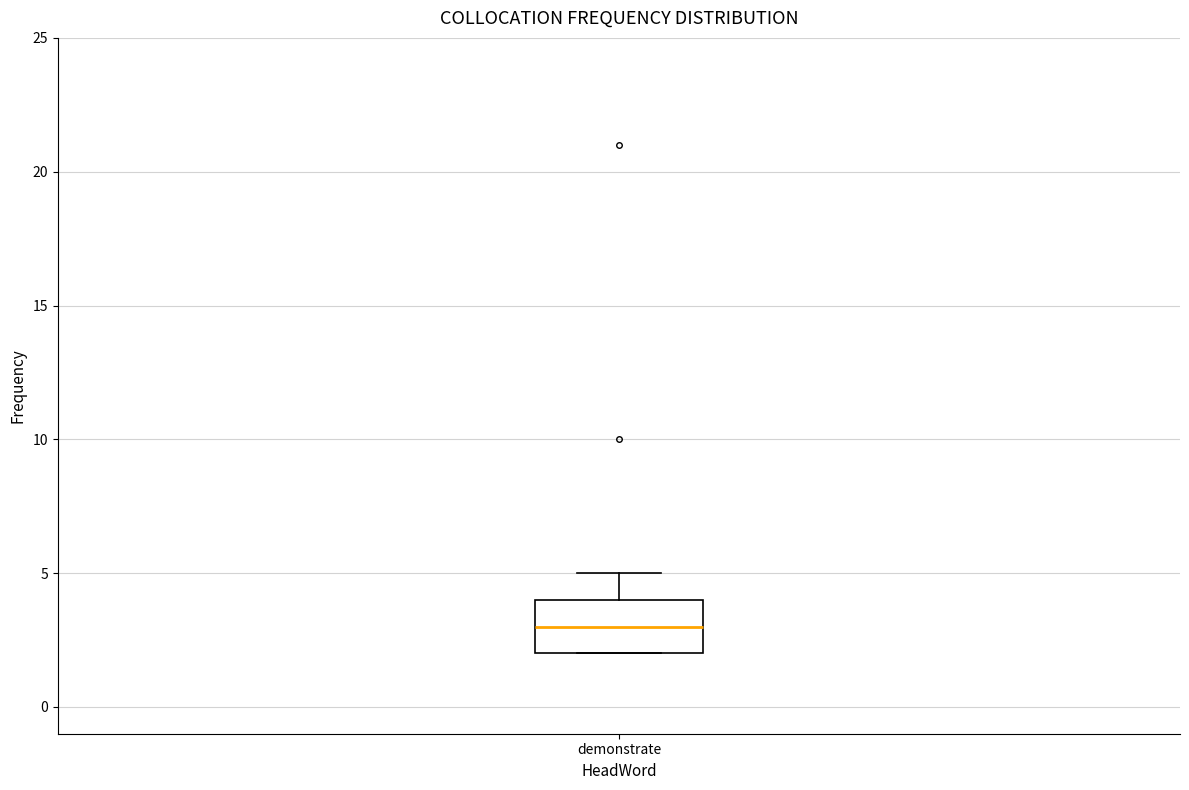

Transcribe this box plot: give where the median line is, the range the box spans, and where the two whiskers end, as read against the y-axis. The values are not printed on the chart, so give them approximately, as read against the axis.

median 3, box 2 to 4, whiskers 2 to 5